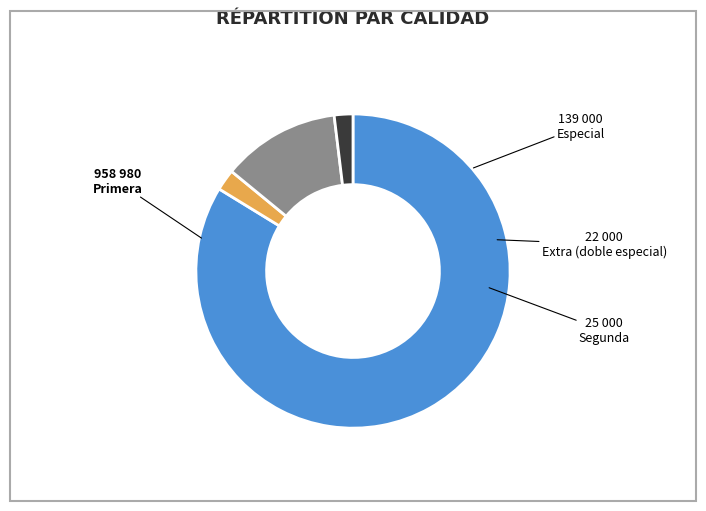

Is there a majority slice in this chart?

Yes